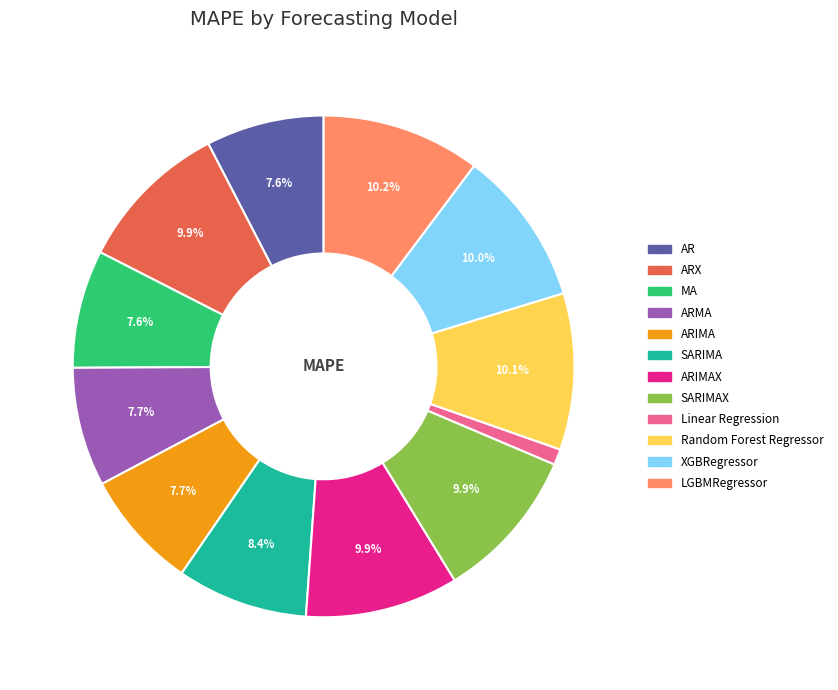

Which has a higher value, ARIMAX or AR?

ARIMAX